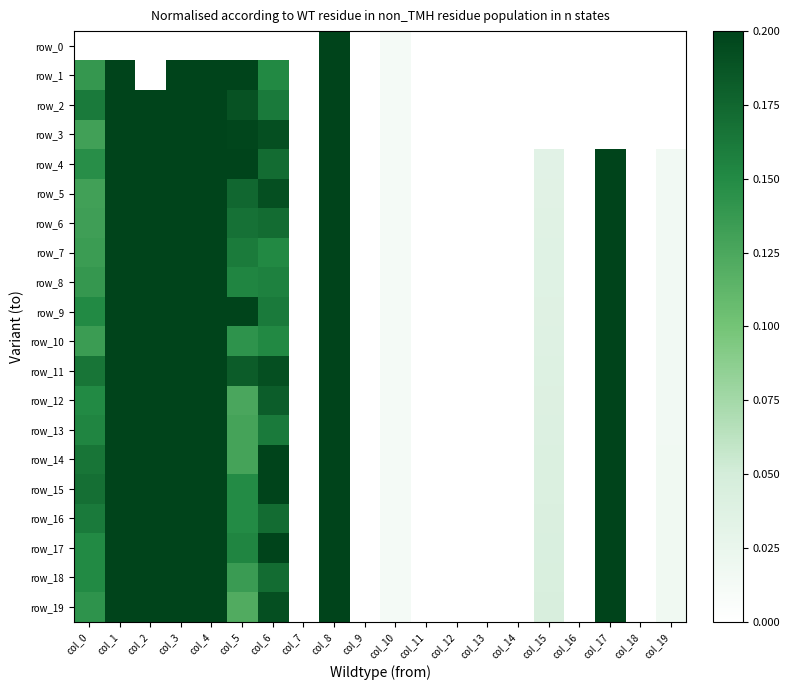

At which label does row_11 reach its peak?

col_1